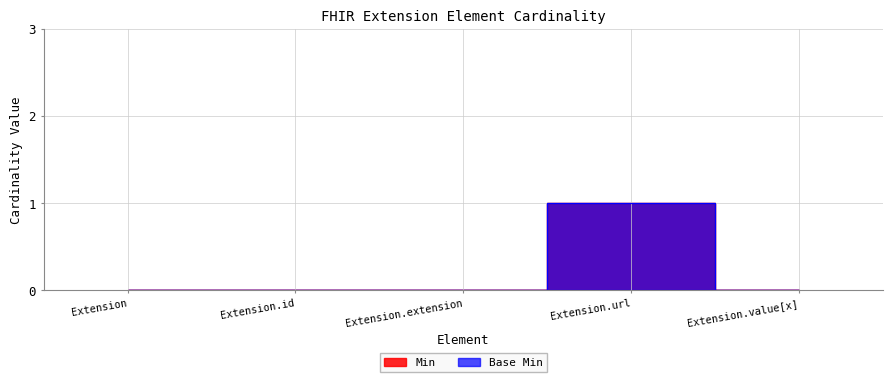

At how many categories does at least one series exceed 0?

1